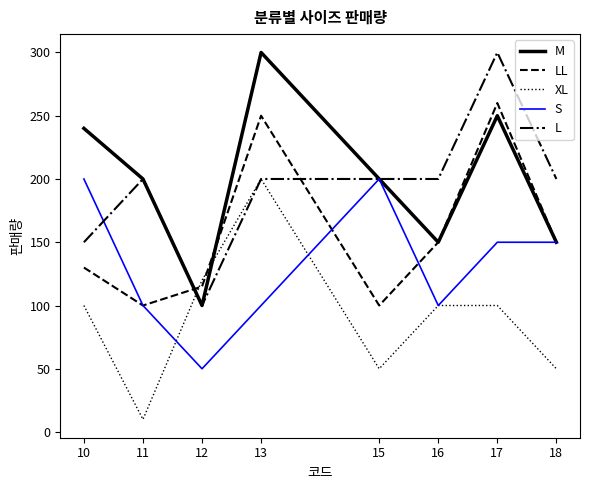

True or false: LL has a value of 150 at 16.

True